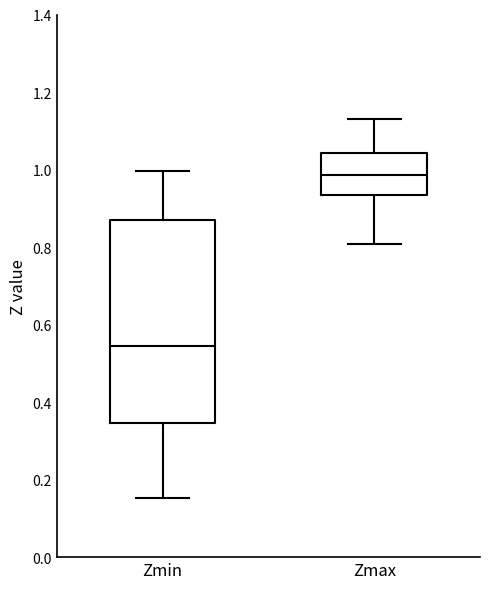

Reading left to right, transcribe this box plot: for each box, give where its median line is, the range the box spans, and where its two whiskers end, as read against the y-axis. The values are not printed on the chart, so give them approximately, as read against the axis.

Zmin: median 0.54, box 0.34 to 0.86, whiskers 0.16 to 1.00
Zmax: median 0.98, box 0.94 to 1.04, whiskers 0.80 to 1.14